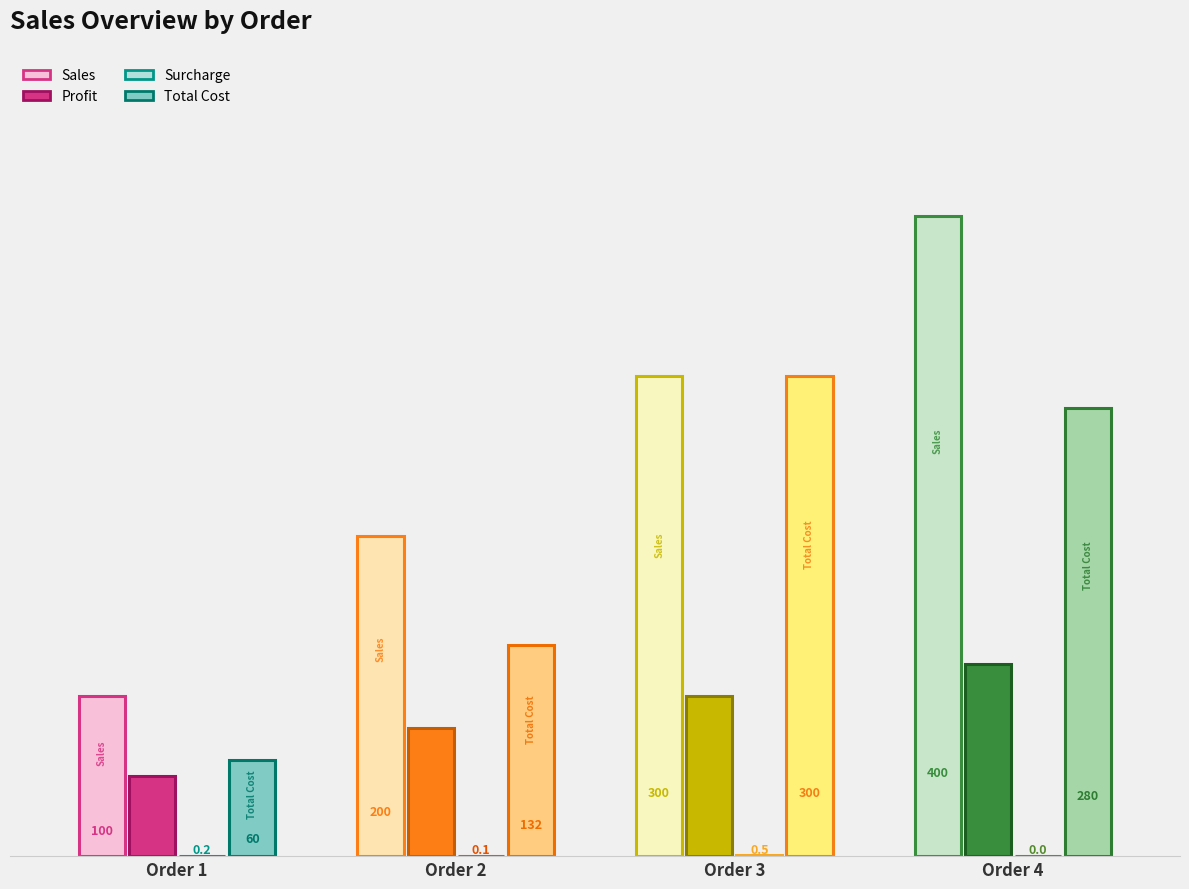

What is the value of the Profit bar at the 1st from the left?

50.0